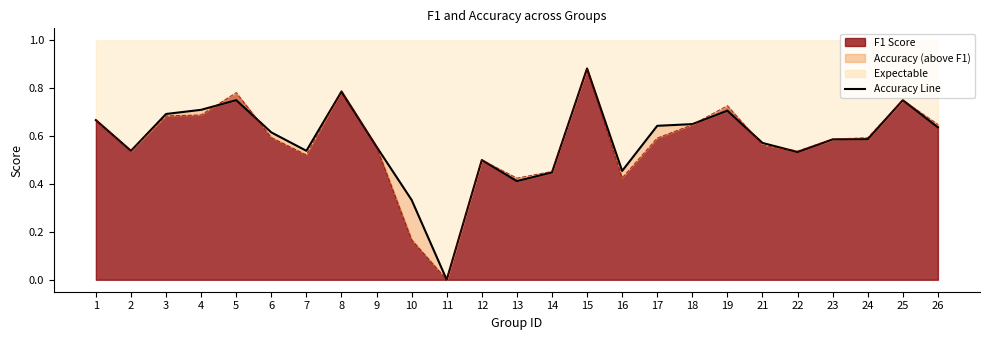

What is the sum of all values?

14.5